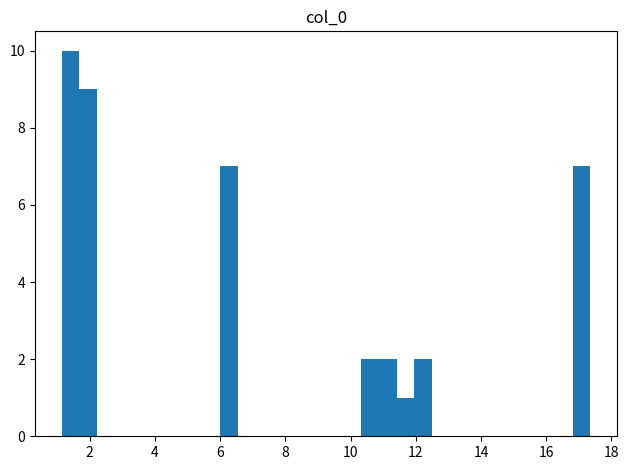

Around what value on the x-axis is the tallest bar? Give the approximate position of its centre, as read against the axis.

1.4